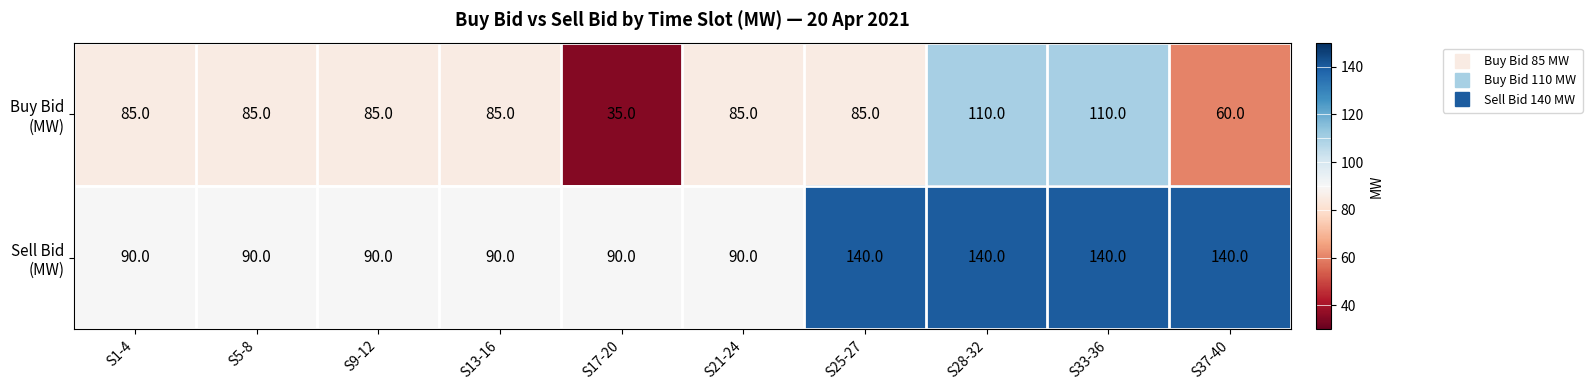

Count the number of data series in this chart.

2